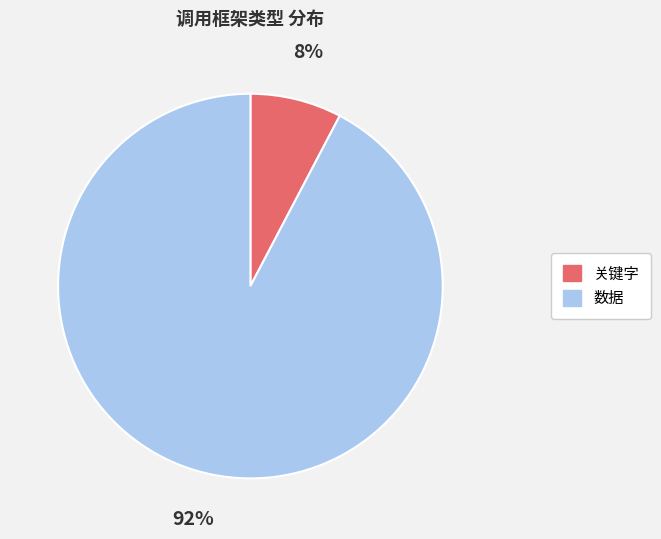

Count the number of slices in the pie.

2